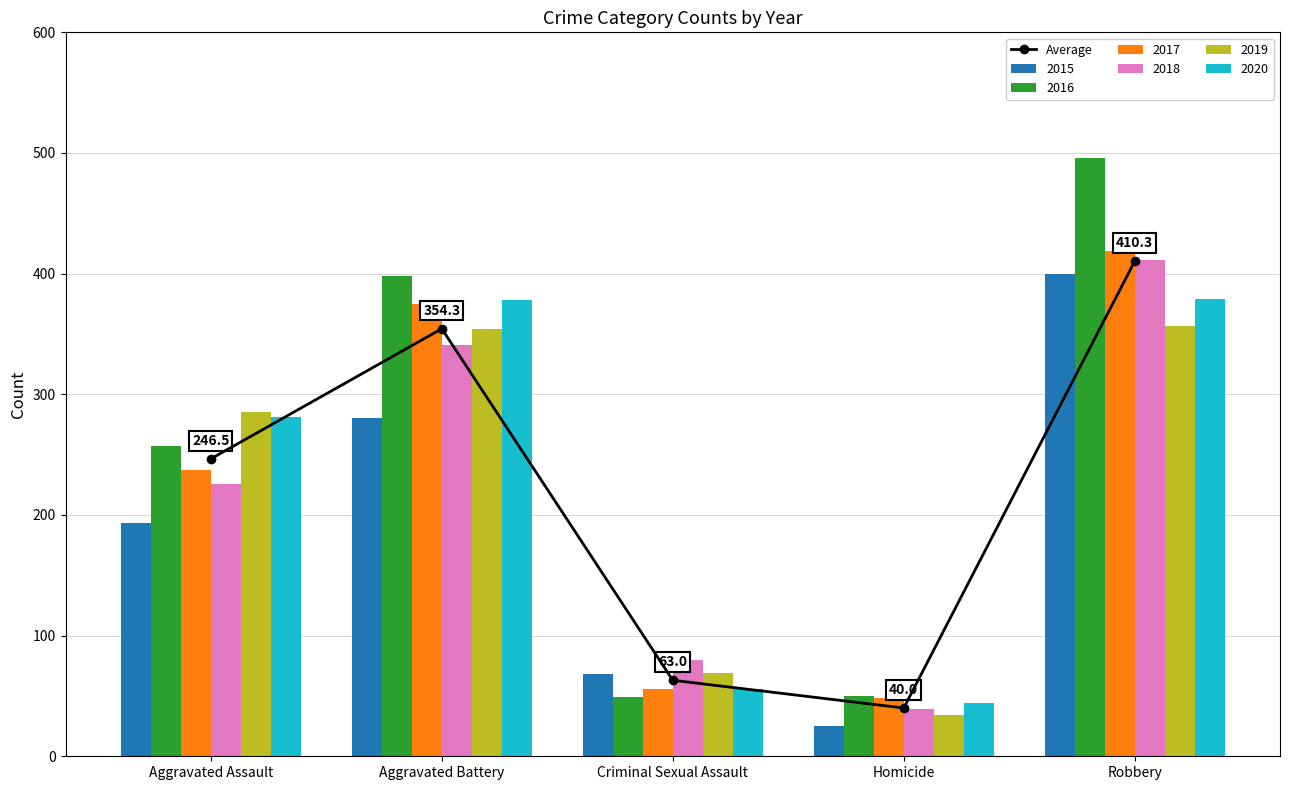

The value at Robbery is 410.3. True or false?

True